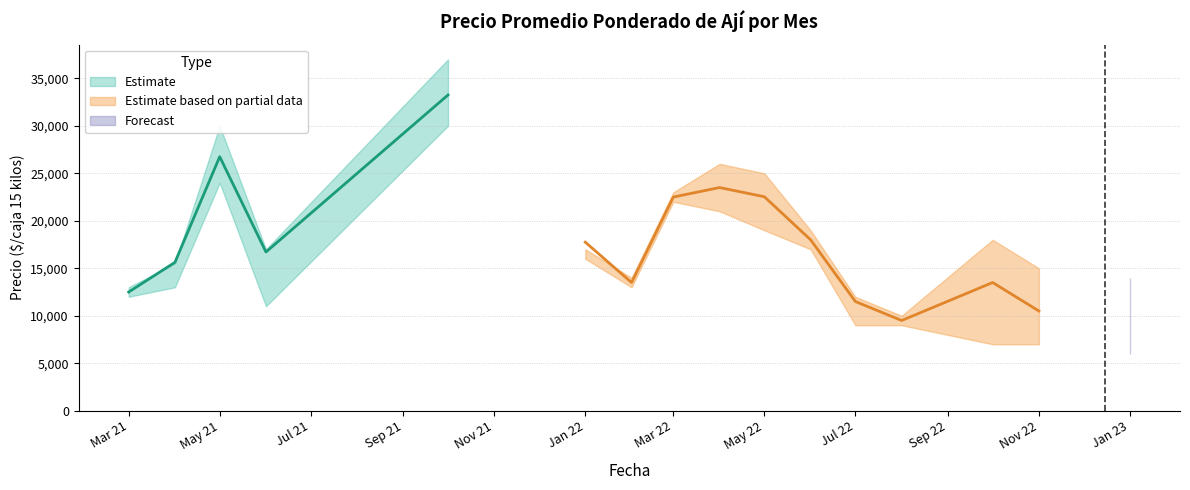

Rank the categories by Precio máximo value from lowest to highest.

2021-07, 2021-08, 2021-09, 2021-11, 2022-09, 2022-08, 2022-07, 2021-03, 2022-02, 2023-01, 2022-11, 2021-04, 2021-06, 2022-01, 2022-10, 2022-06, 2022-03, 2022-05, 2022-04, 2021-05, 2021-10